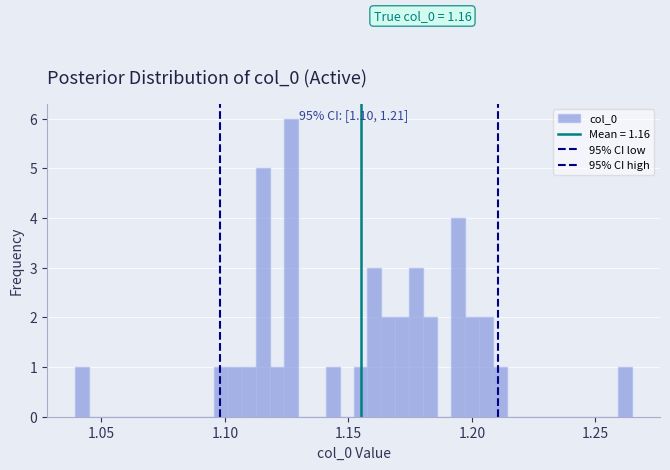

Read against the x-axis, roughly where is the centre of the tallest bar?

1.125